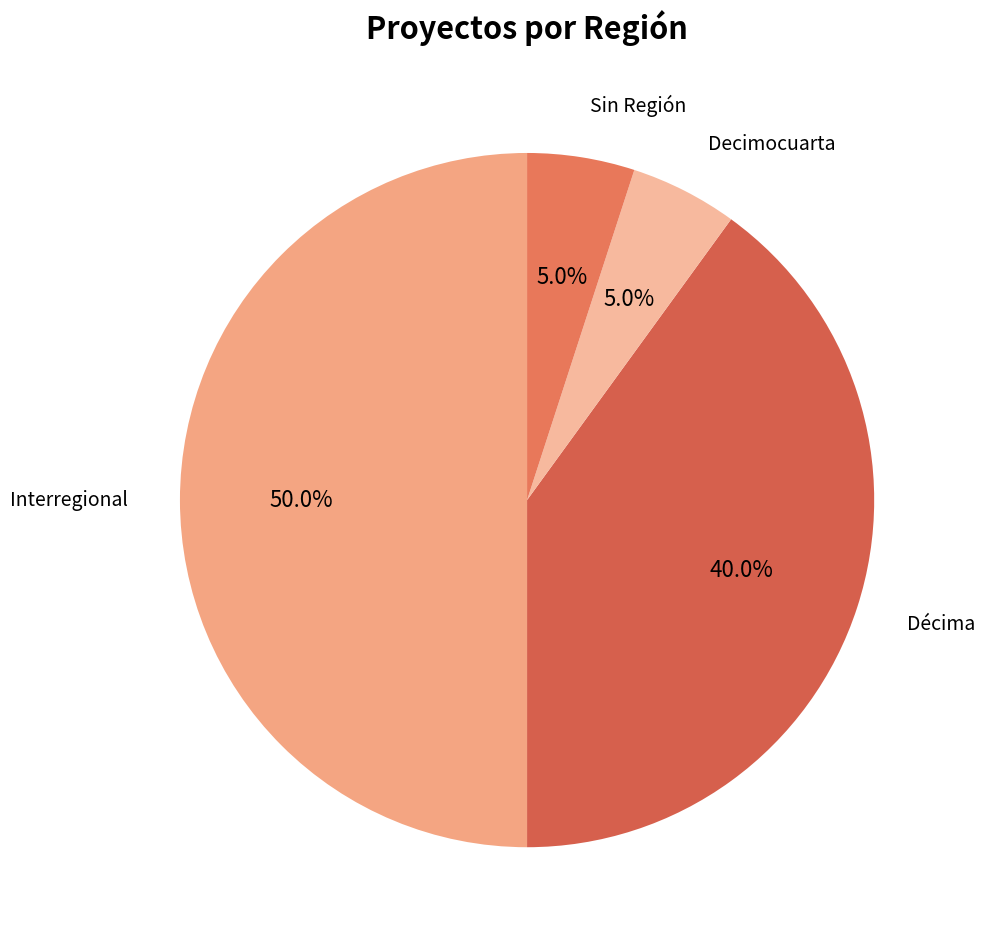

How many slices are in this pie chart?

4